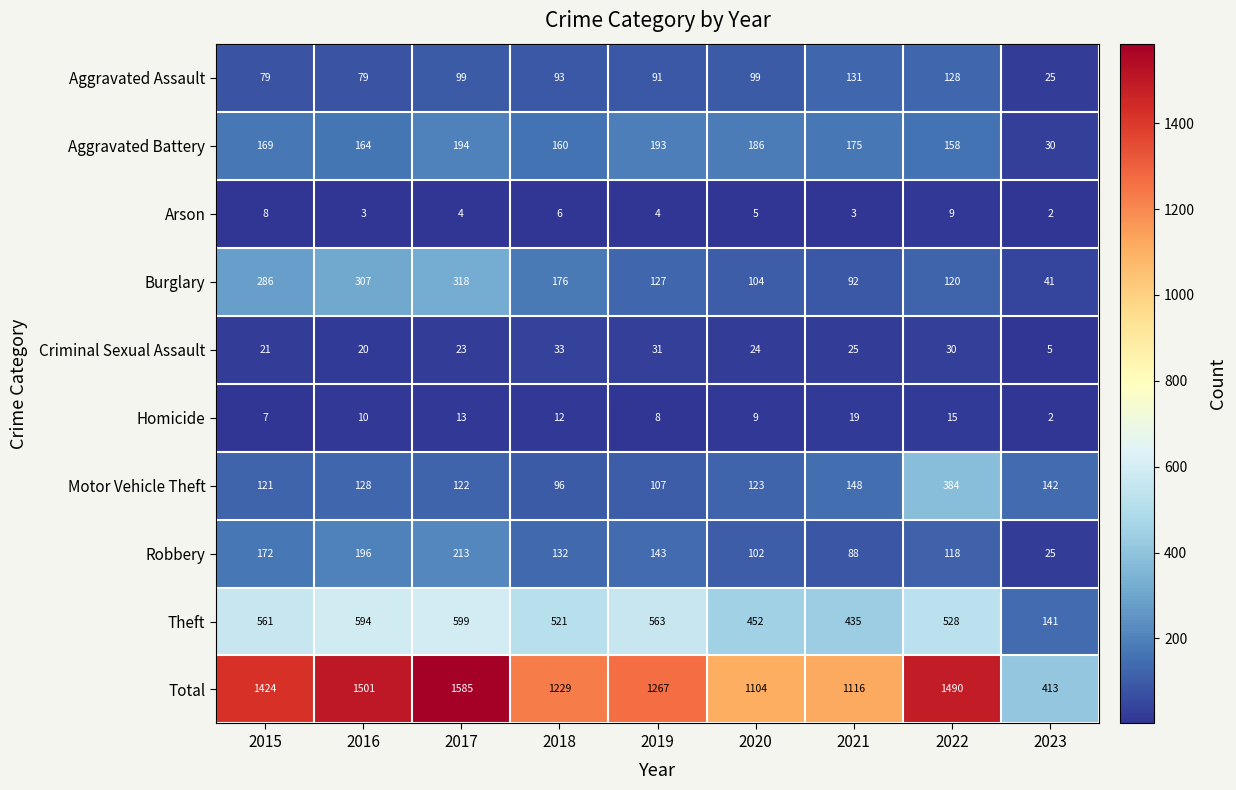

Is the value of Aggravated Assault at 2018 greater than the value of Total at 2020?

No